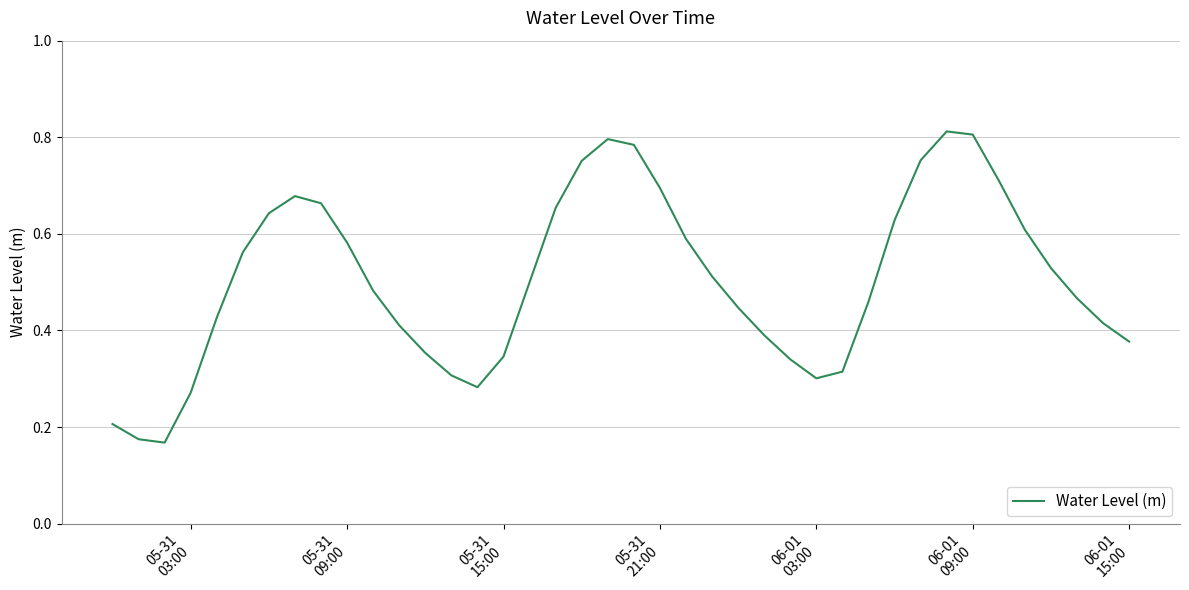

What is the maximum value shown in the chart?

0.8